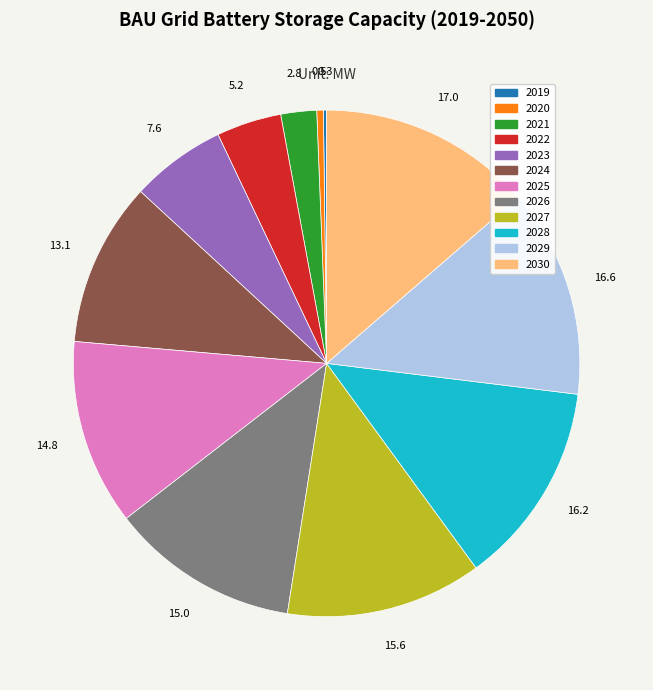

Is there a majority slice in this chart?

No